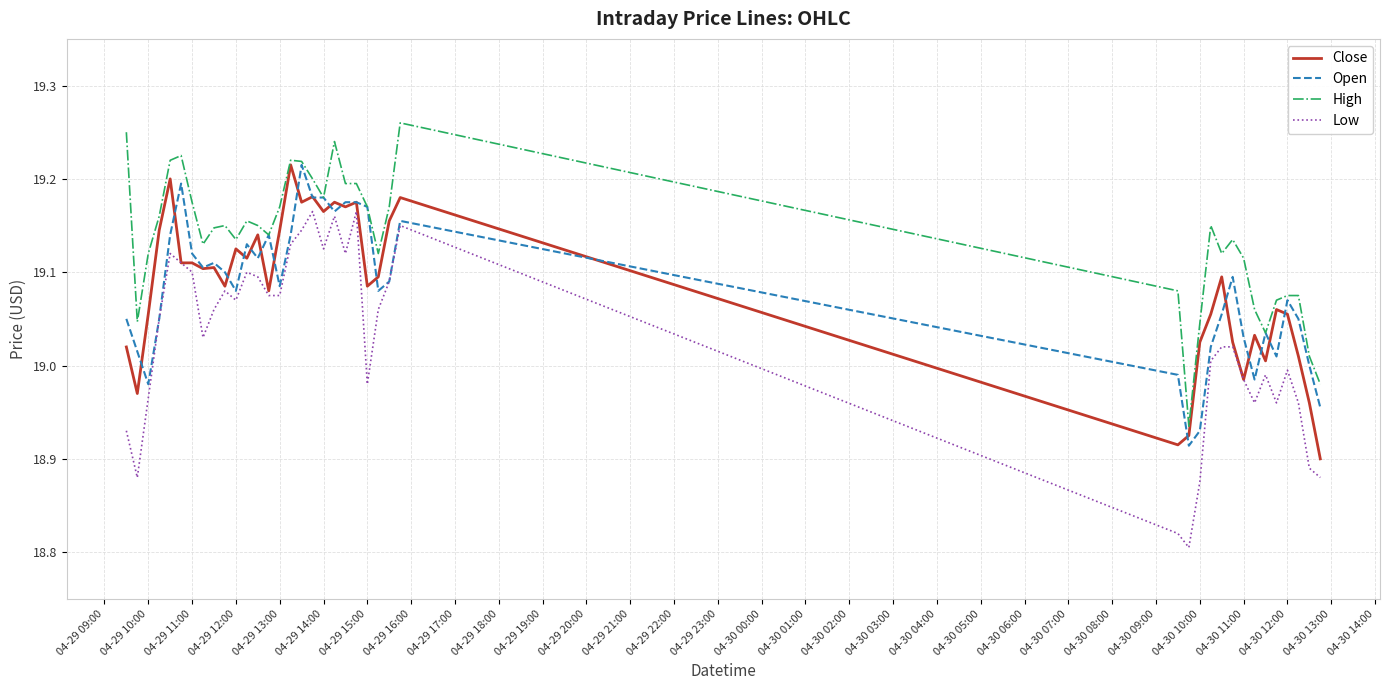

True or false: High and Low intersect in this chart.

False